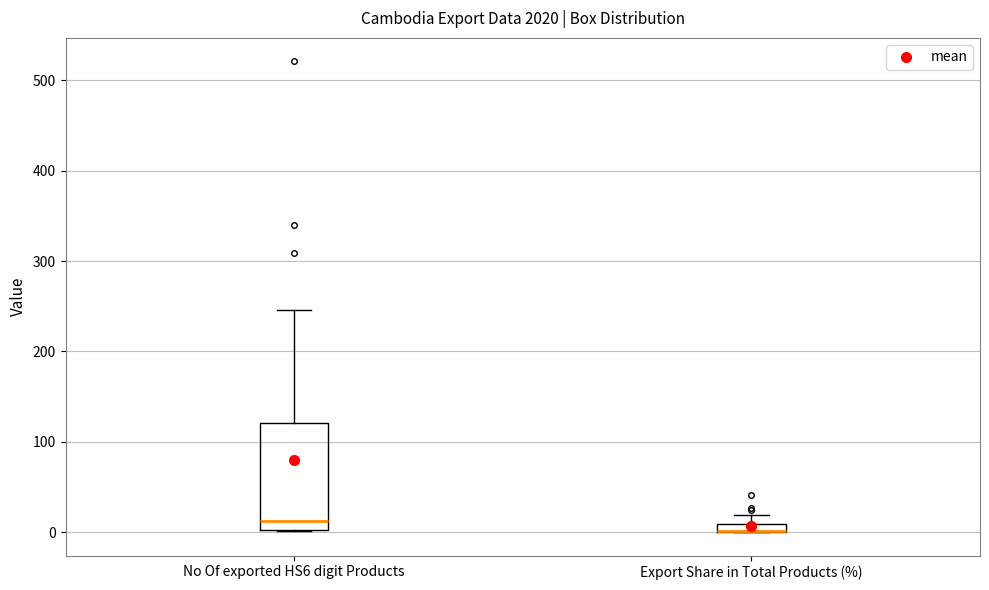

Where is the upper edge of the box for Export Share in Total Products (%) on the y-axis? The values are not printed on the chart, so give them approximately, as read against the axis.

10